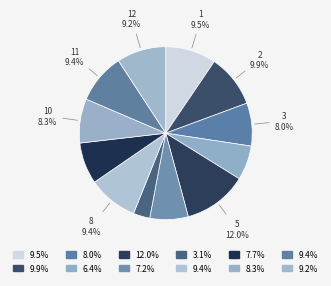

Does any single category account for the majority?

No